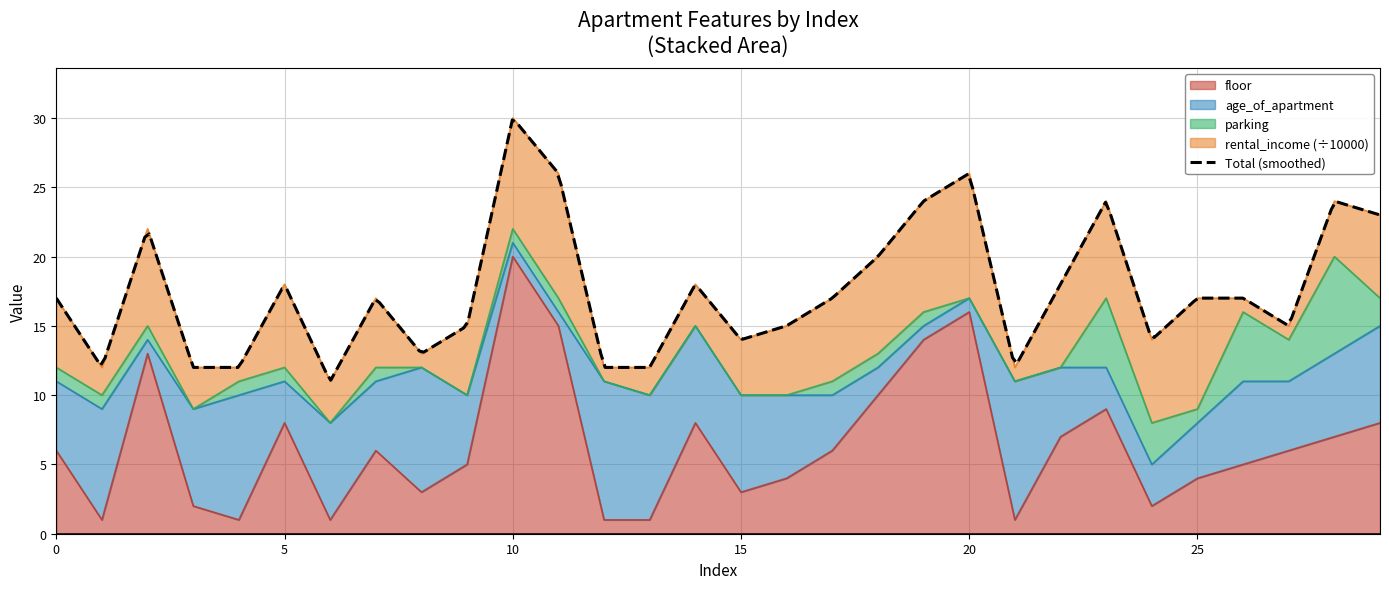

Reading left to right, transcribe all the data shown in this chart.

floor: 0=6	1=1	2=13	3=2	4=1	5=8	6=1	7=6	8=3	9=5	10=20	11=15	12=1	13=1	14=8	15=3	16=4	17=6	18=10	19=14	20=16	21=1	22=7	23=9	24=2	25=4	26=5	27=6	28=7	29=8
age_of_apartment: 0=5	1=8	2=1	3=7	4=9	5=3	6=7	7=5	8=9	9=5	10=1	11=1	12=10	13=9	14=7	15=7	16=6	17=4	18=2	19=1	20=1	21=10	22=5	23=3	24=3	25=4	26=6	27=5	28=6	29=7
parking: 0=1	1=1	2=1	3=0	4=1	5=1	6=0	7=1	8=0	9=0	10=1	11=1	12=0	13=0	14=0	15=0	16=0	17=1	18=1	19=1	20=0	21=0	22=0	23=5	24=3	25=1	26=5	27=3	28=7	29=2
rental_income_scaled: 0=5	1=2	2=7	3=3	4=1	5=6	6=3	7=5	8=1	9=5	10=8	11=9	12=1	13=2	14=3	15=4	16=5	17=6	18=7	19=8	20=9	21=1	22=6	23=7	24=6	25=8	26=1	27=1	28=4	29=6